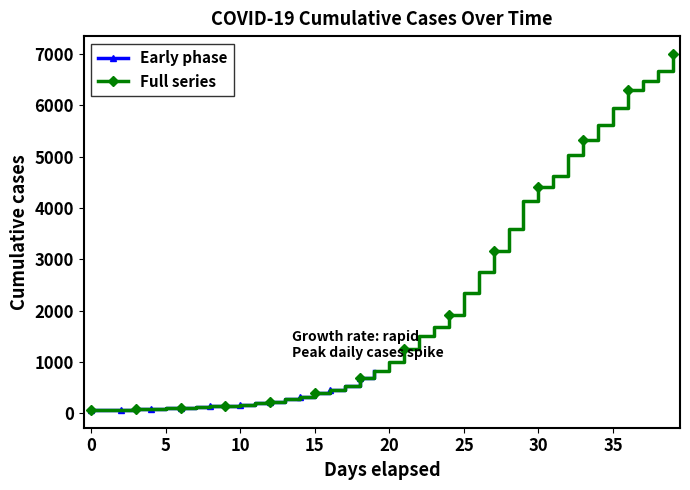

What is the maximum value for Full series?

7003